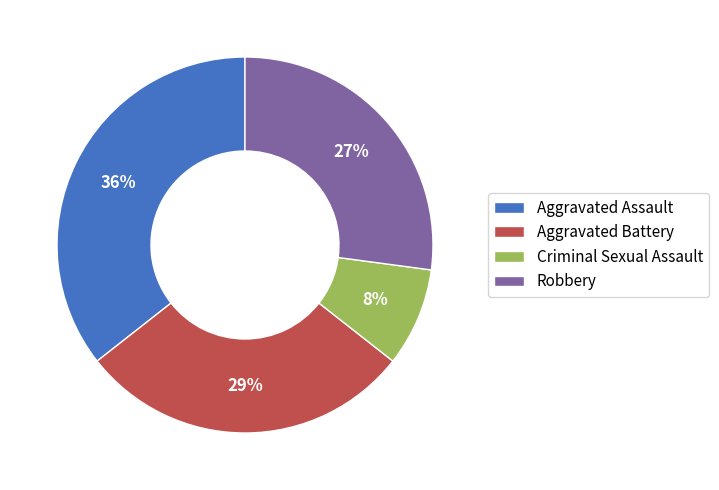

Is Aggravated Assault the majority of the pie?

No